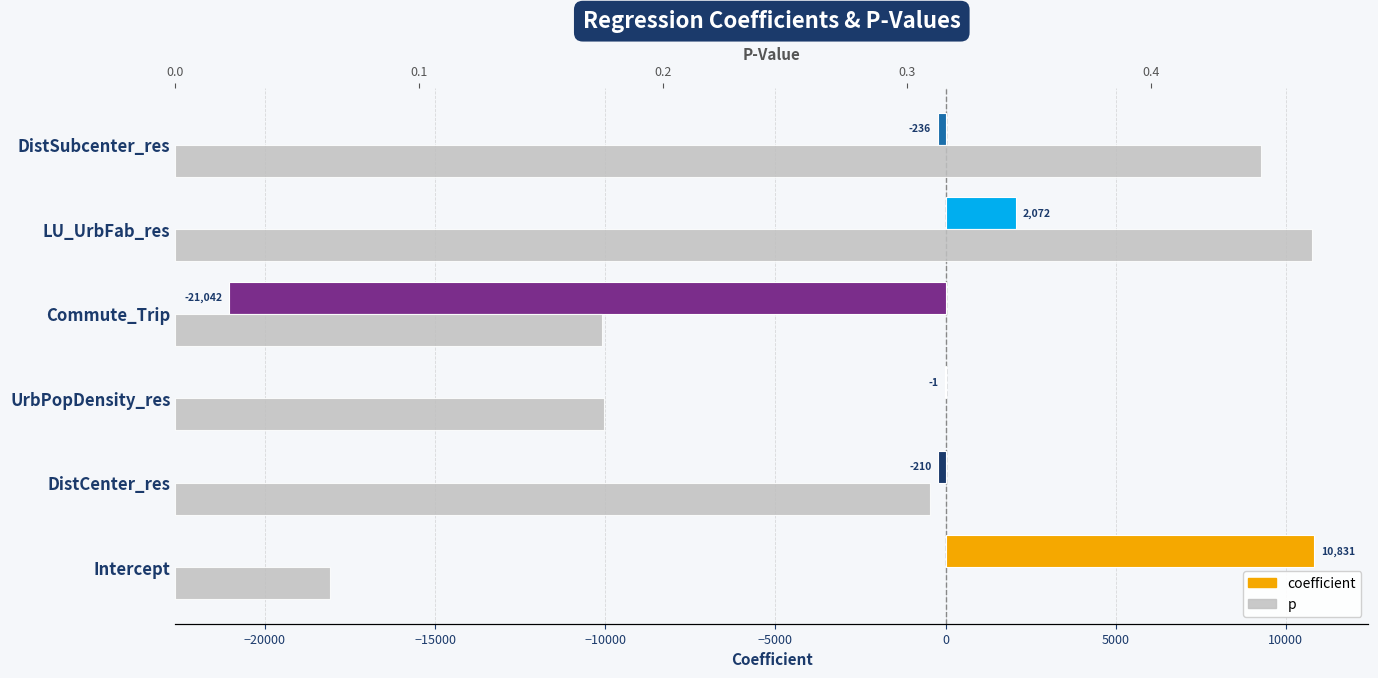

Which series changed the most between DistCenter_res and UrbPopDensity_res?

coefficient